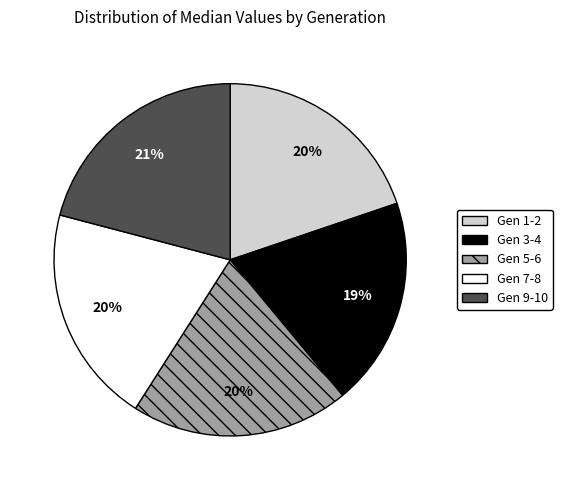

To the nearest percent, what is the average slice percentage?

20%